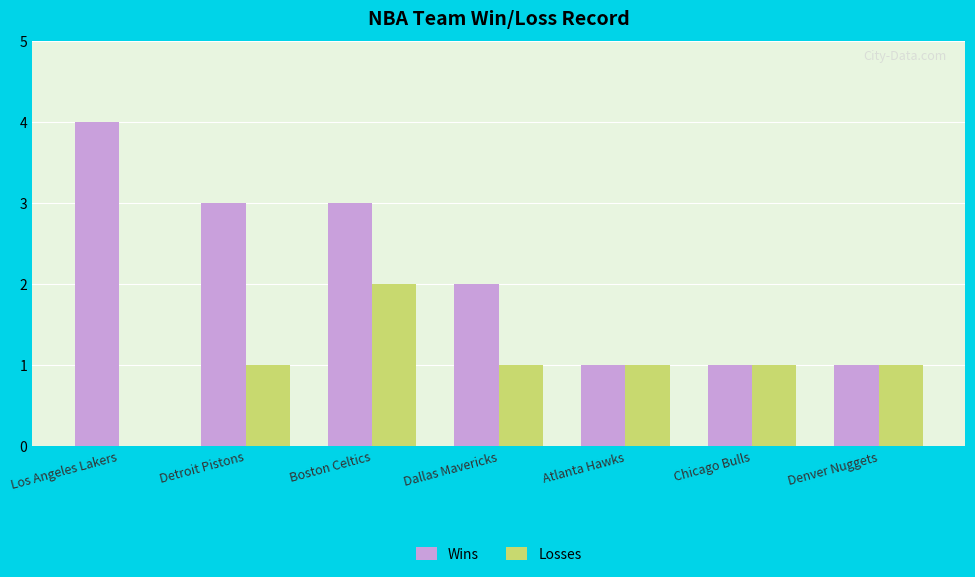

Between Dallas Mavericks and Chicago Bulls, which series saw the biggest shift?

Wins